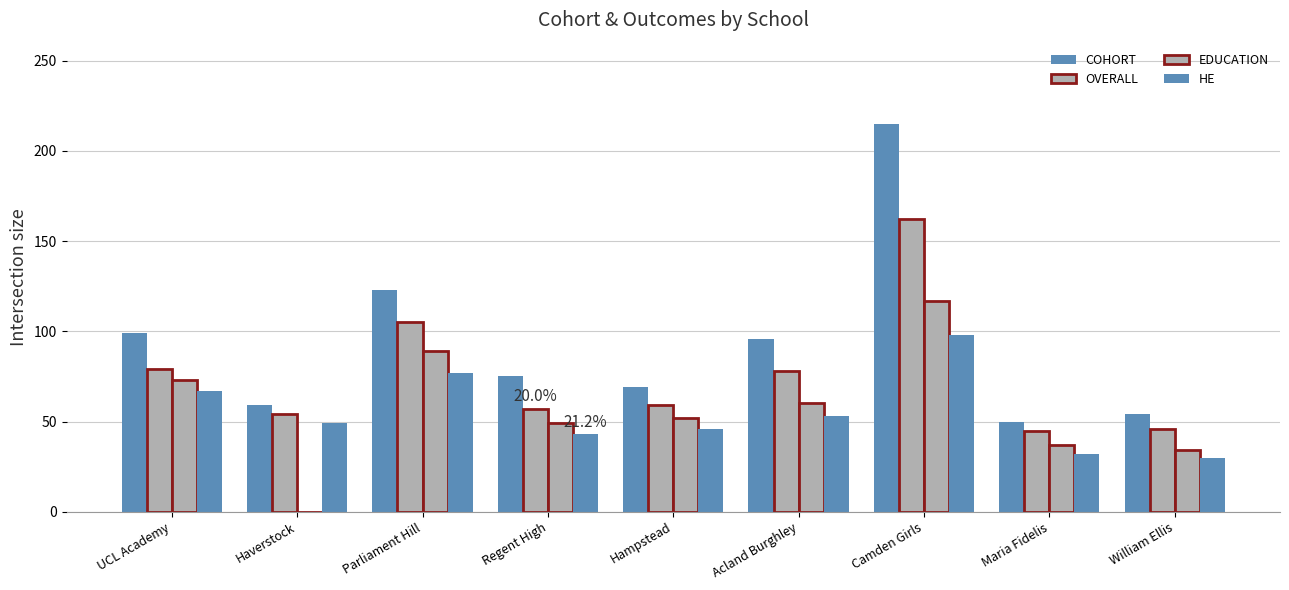

Which category has the highest value across all series?

Camden Girls